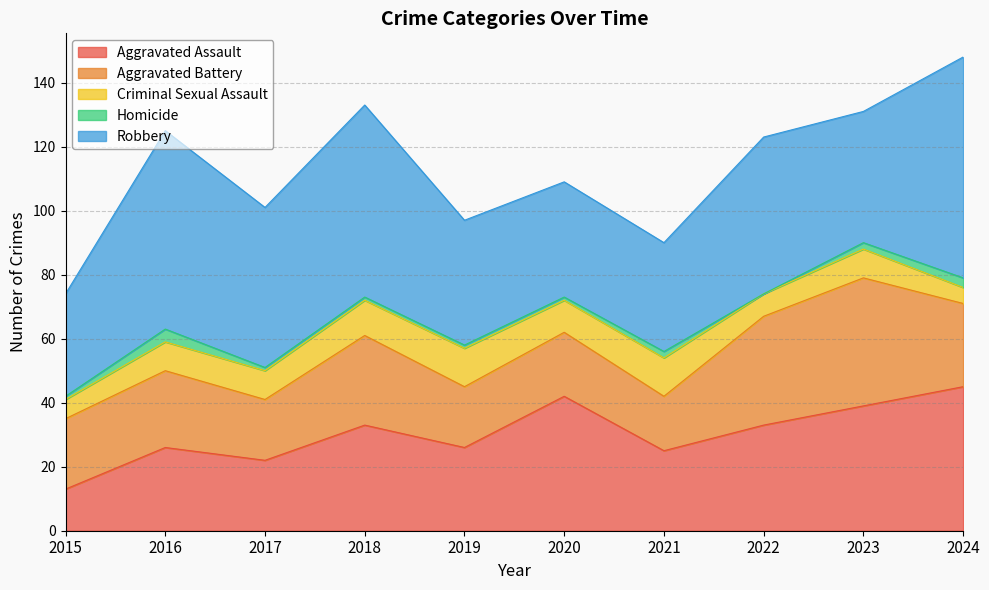

At which category does Criminal Sexual Assault reach its first local peak?

2019